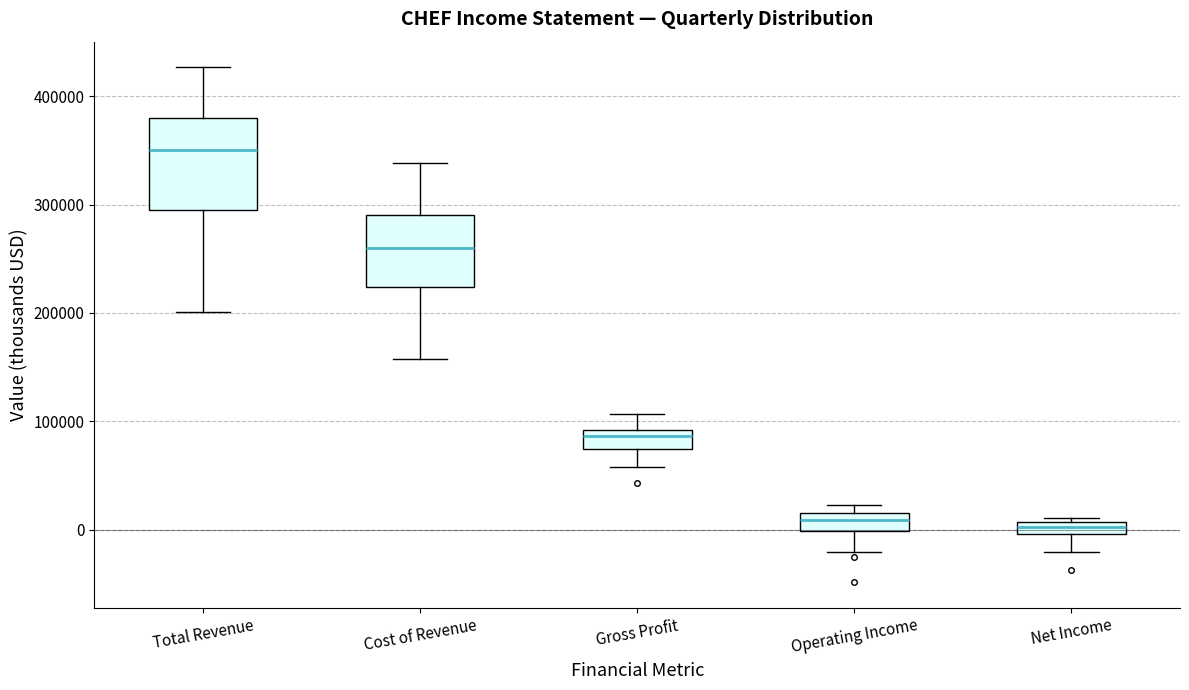

Comparing the boxes themselves (not the whiskers), which one is the tallest?

Total Revenue